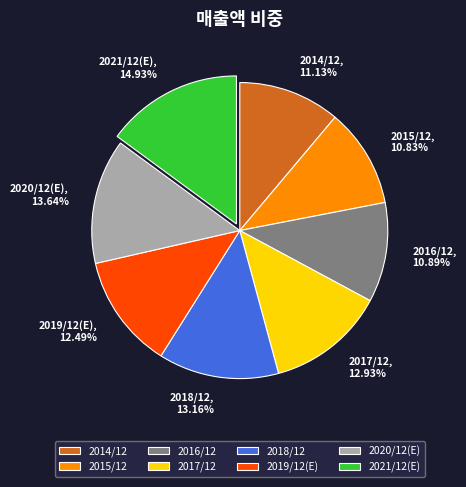

Do 2020/12(E) and 2017/12 together represent more than half of the pie?

No